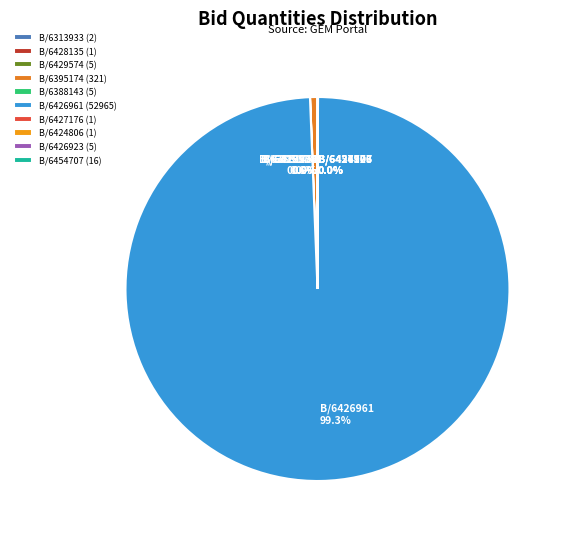

Is there a majority slice in this chart?

Yes